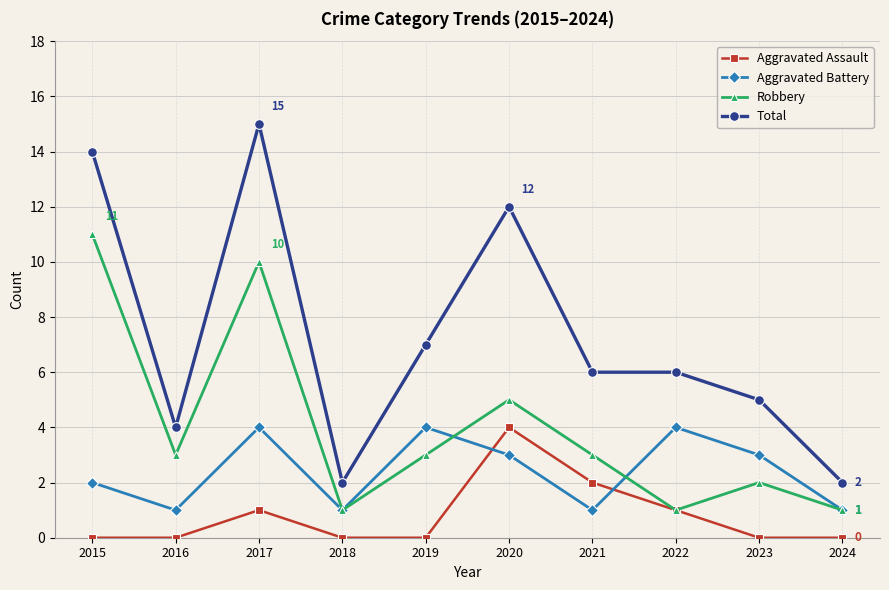

At which label does Total first exceed 6?

2015